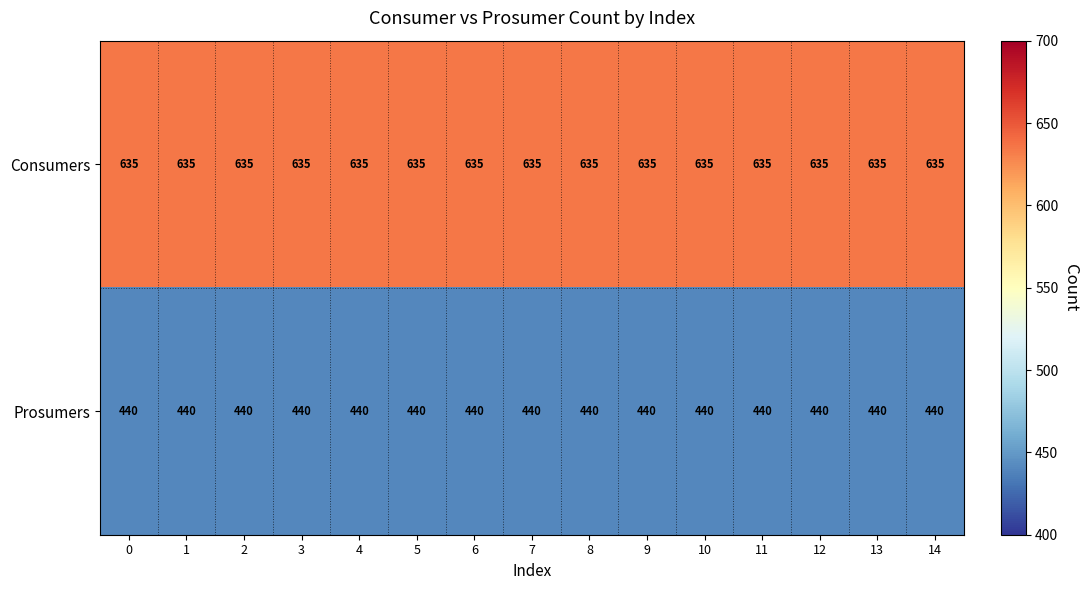

What is the difference between the highest and lowest values at 8?

195